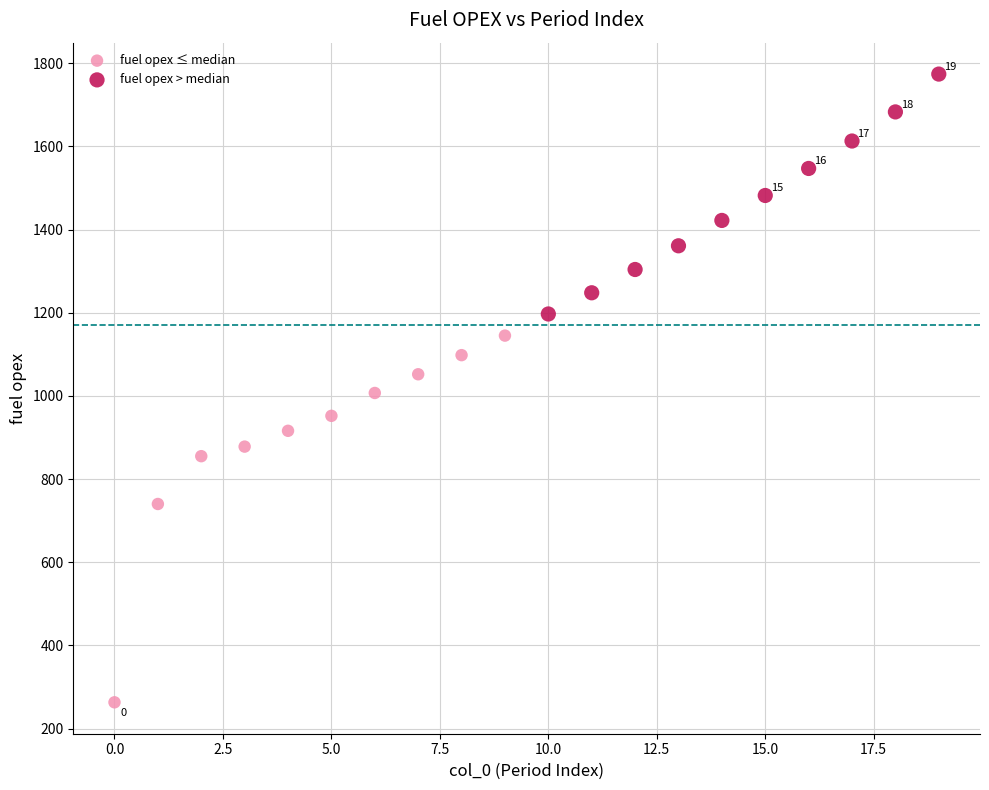

Which series has the widest spread of Y values?

fuel opex ≤ median